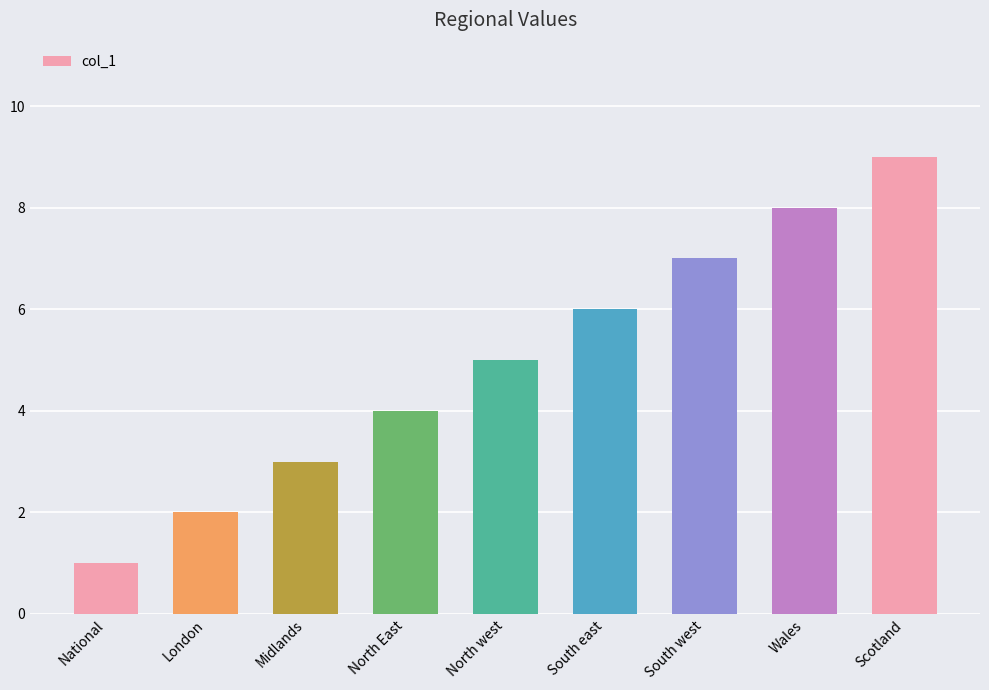

What is the sum of the values at Scotland and South east?

15